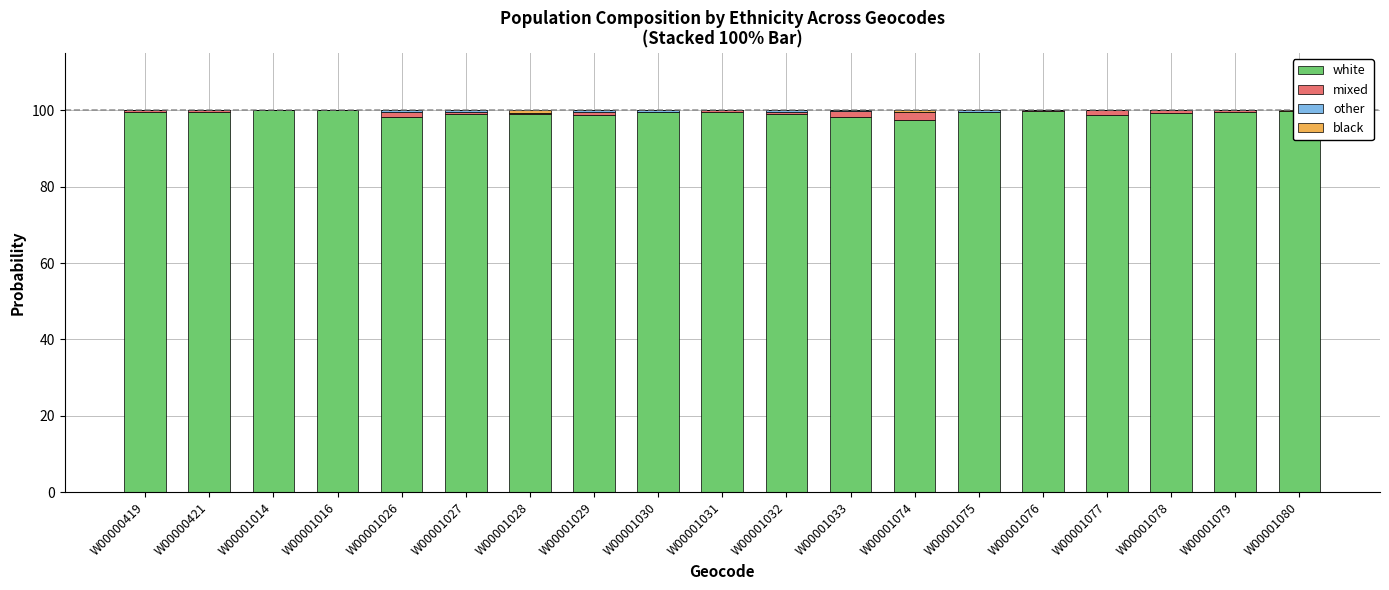

True or false: other has a value of 0.0 at W00001079.

True